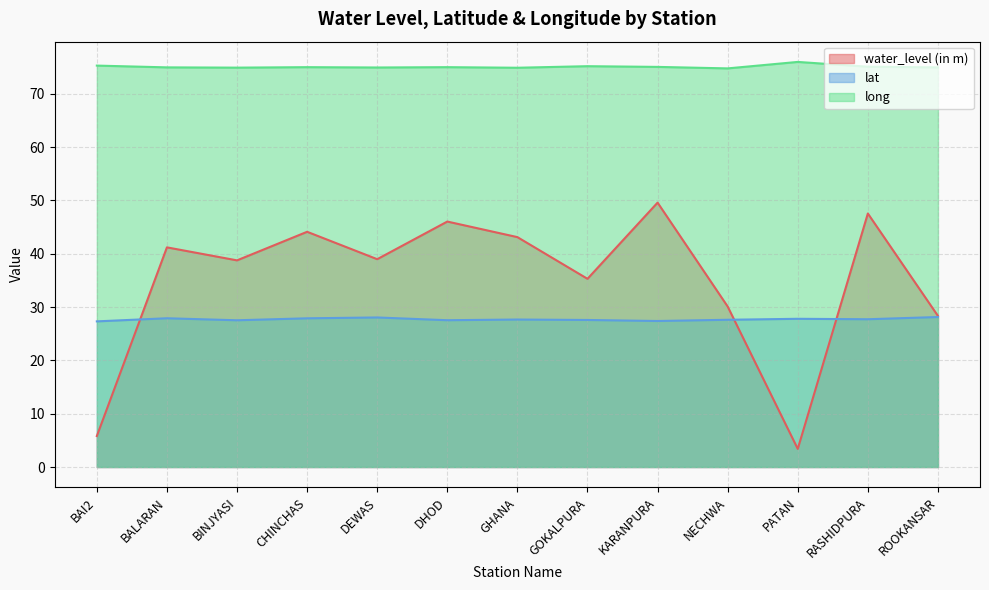

In water_level (in m), how many points are lower than both neighbors (excluding endpoints)?

4